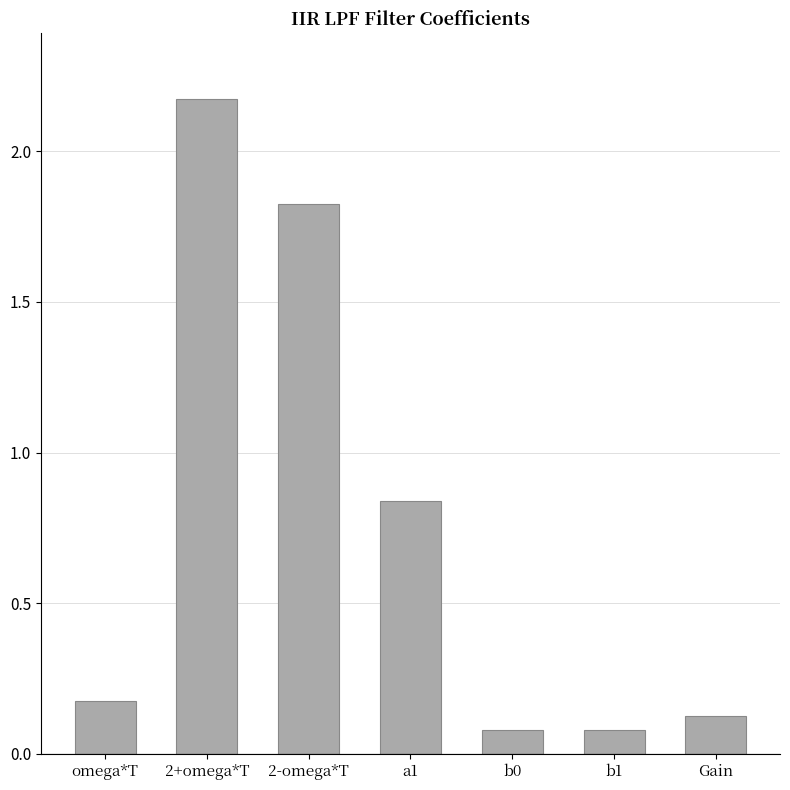

The value at Gain is 0.2. True or false?

False